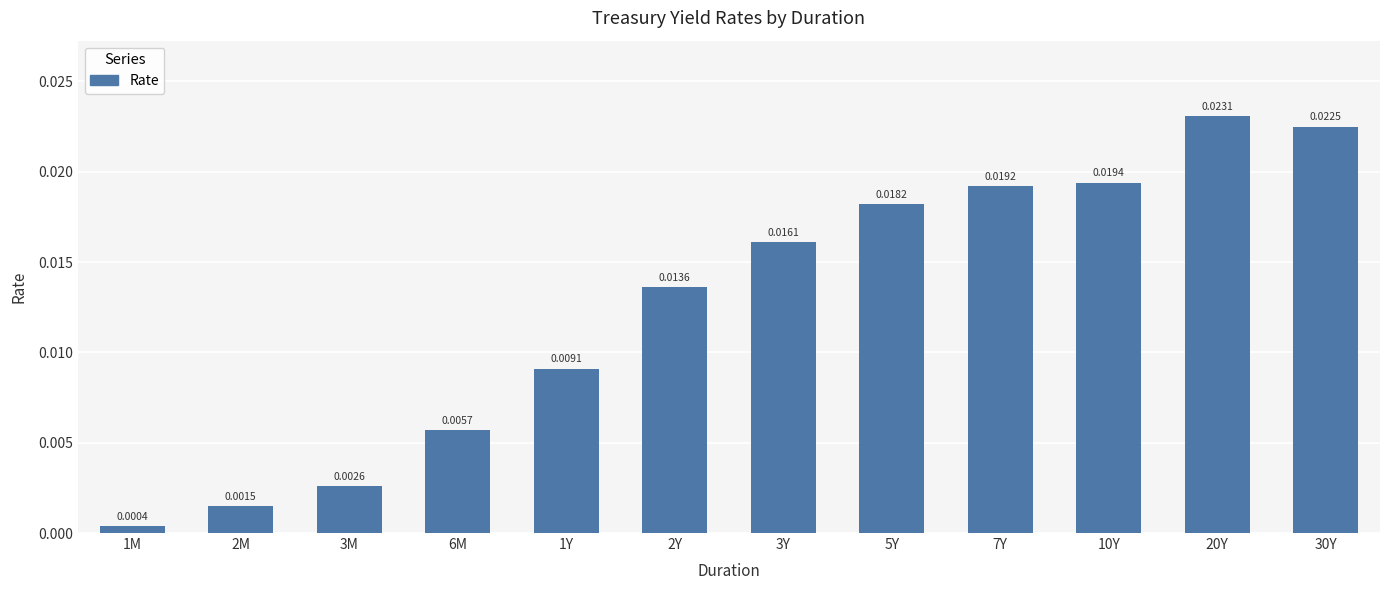

List the labels in order of value, smallest first.

1M, 2M, 3M, 6M, 1Y, 2Y, 3Y, 5Y, 7Y, 10Y, 30Y, 20Y